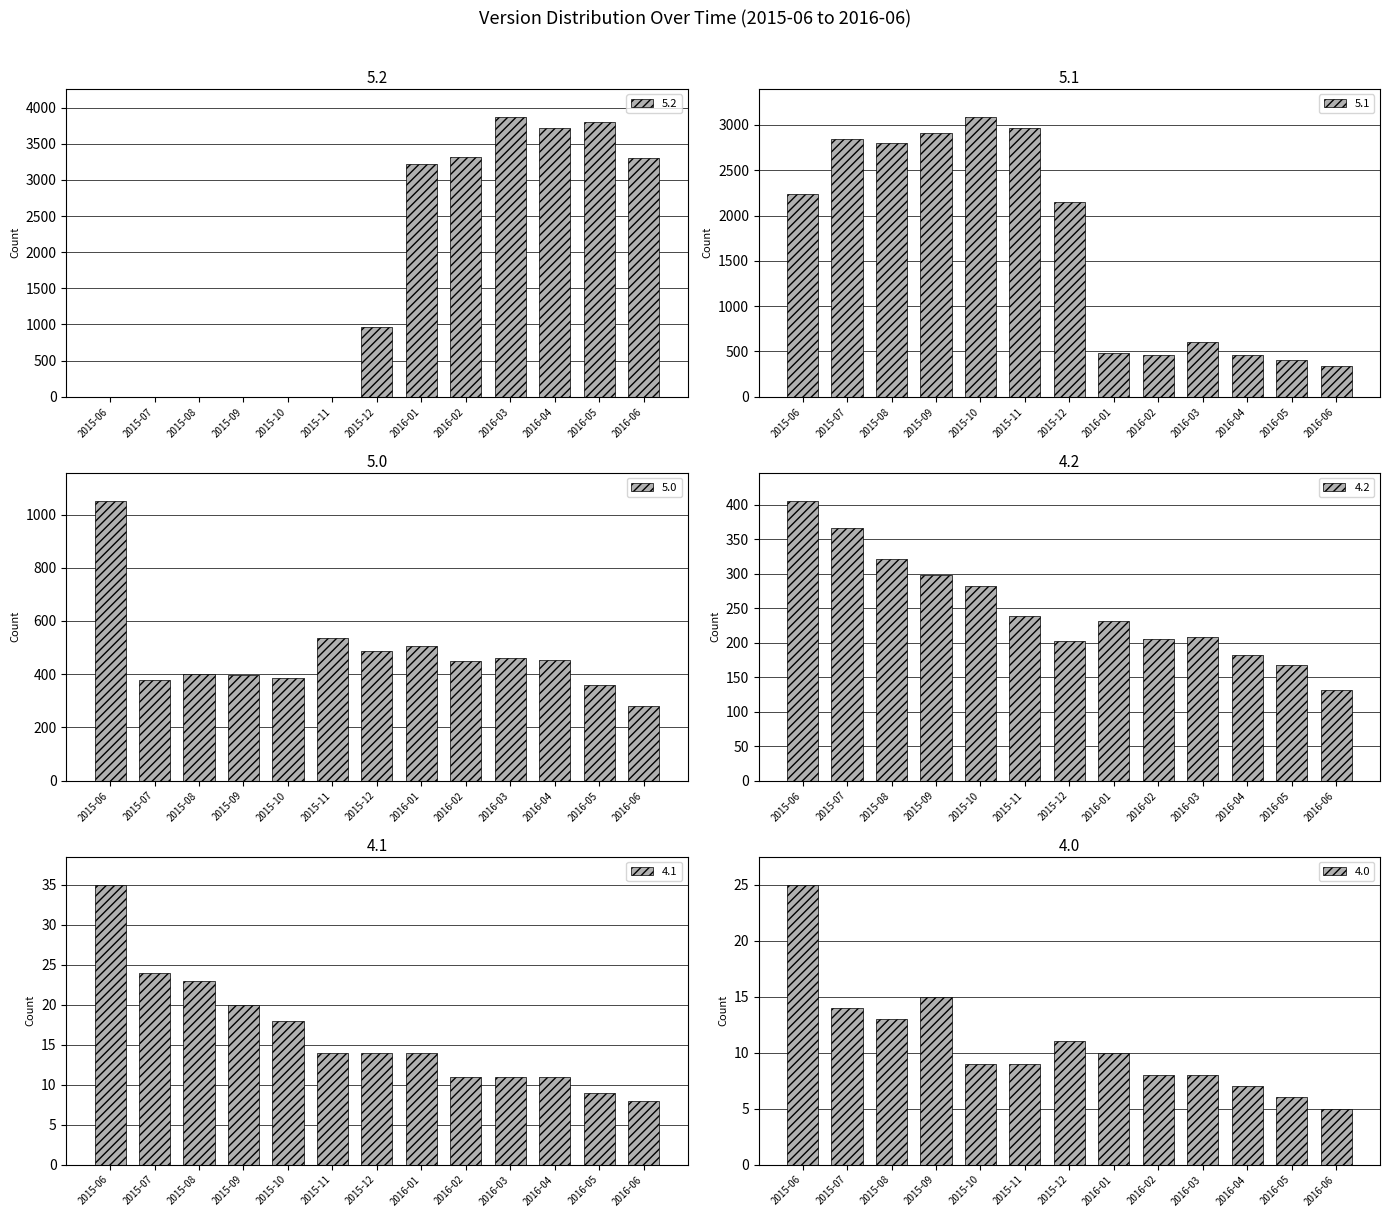

What is the value of the 4.0 bar at the 11th from the left?

7